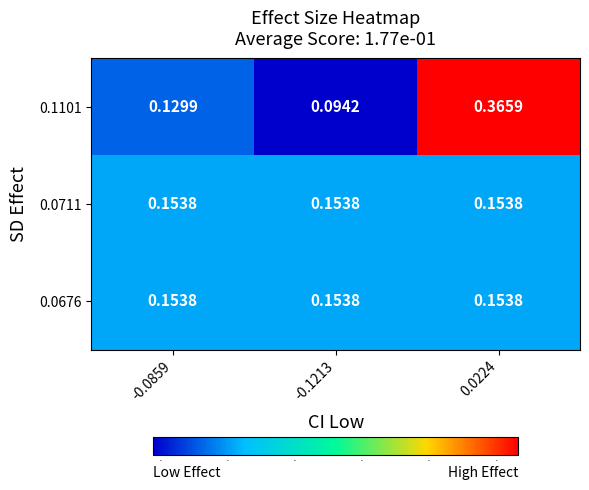

Is the value of 0.0711 at 0.0224 greater than the value of 0.1101 at -0.1213?

Yes